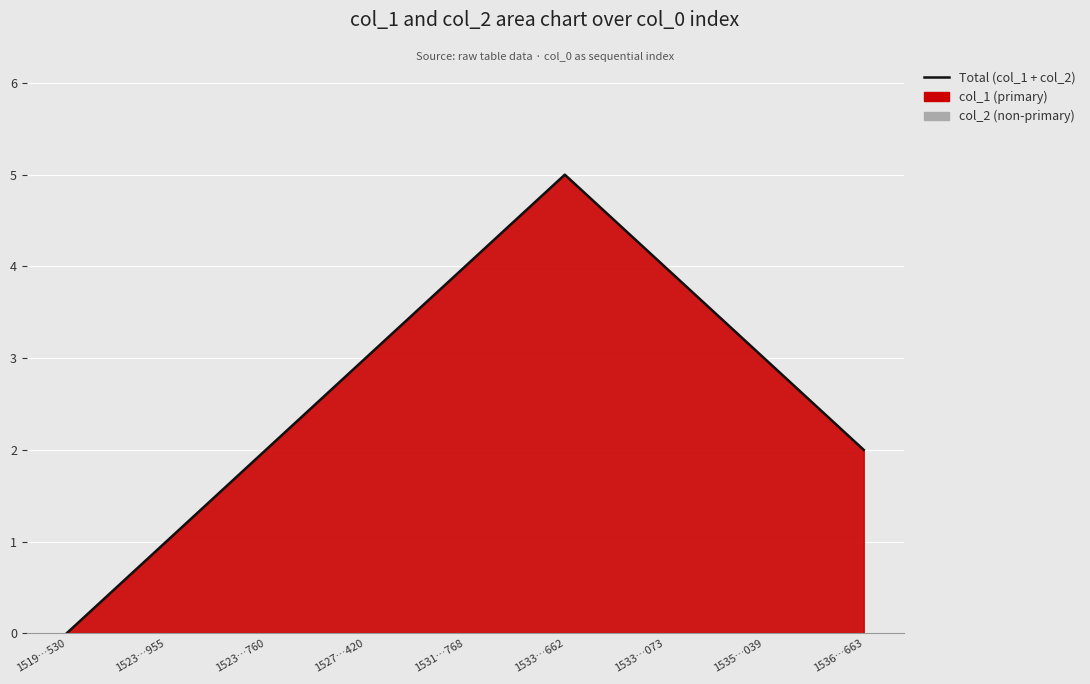

At which label is the value closest to 2?

1523…760